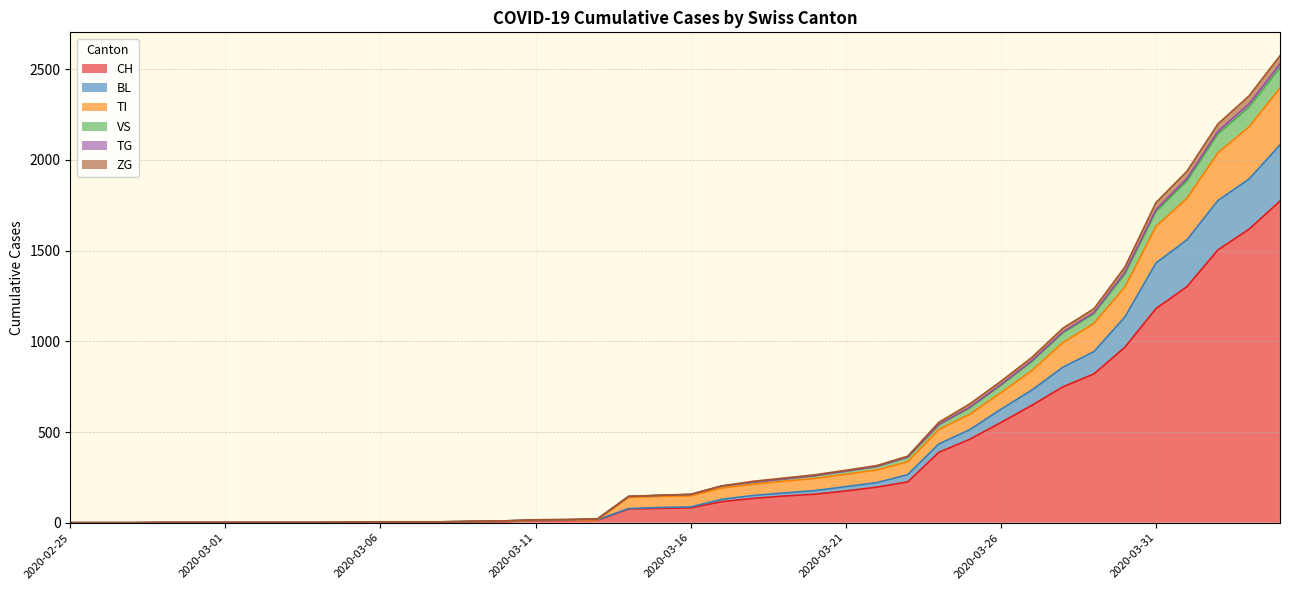

What is the highest value of the CH series?

1773